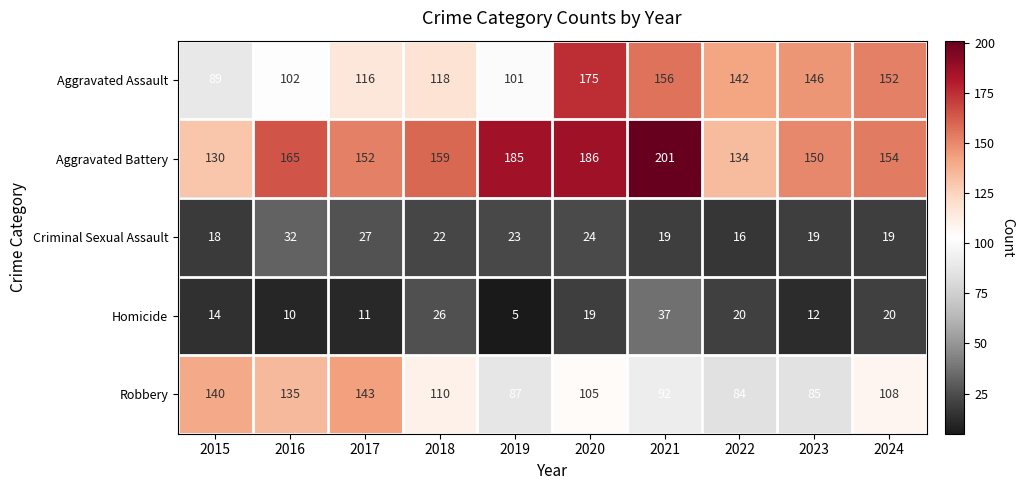

Is the value of Aggravated Battery at 2020 greater than the value of Aggravated Assault at 2021?

Yes